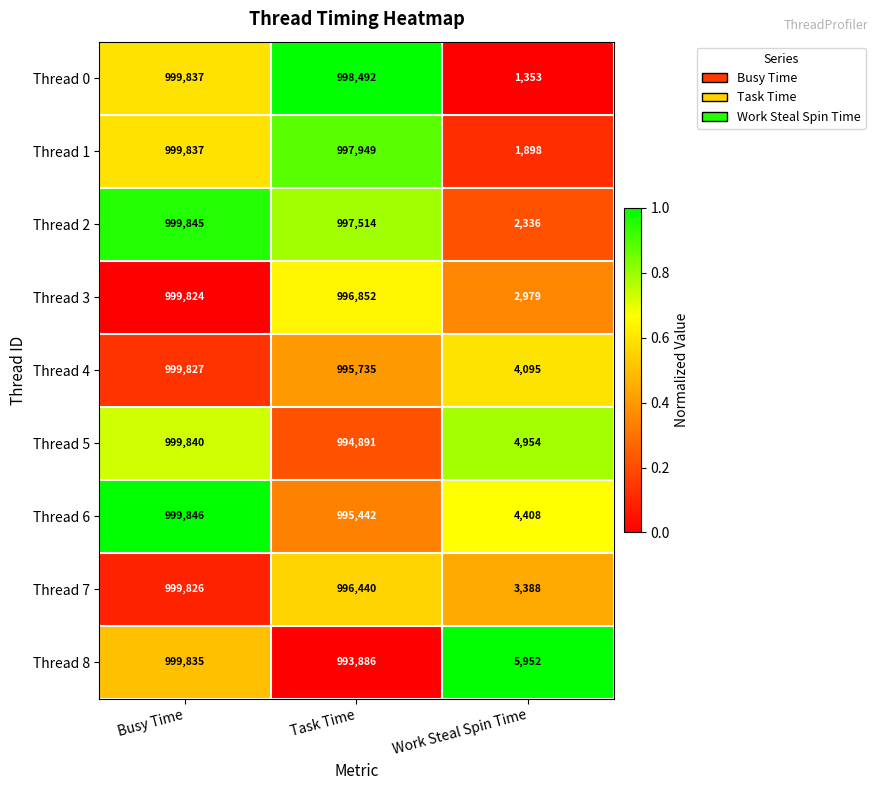

Reading left to right, extract all data points from this chart.

Thread 0: 999837	998492	1353
Thread 1: 999837	997949	1898
Thread 2: 999845	997514	2336
Thread 3: 999824	996852	2979
Thread 4: 999827	995735	4095
Thread 5: 999840	994891	4954
Thread 6: 999846	995442	4408
Thread 7: 999826	996440	3388
Thread 8: 999835	993886	5952